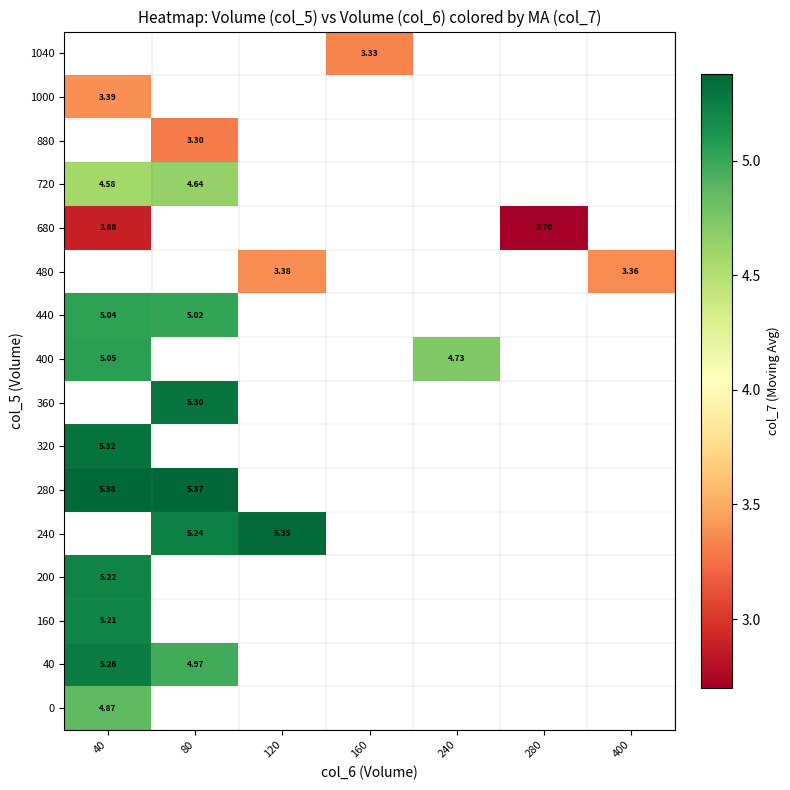

What is the greatest value displayed?

5.4